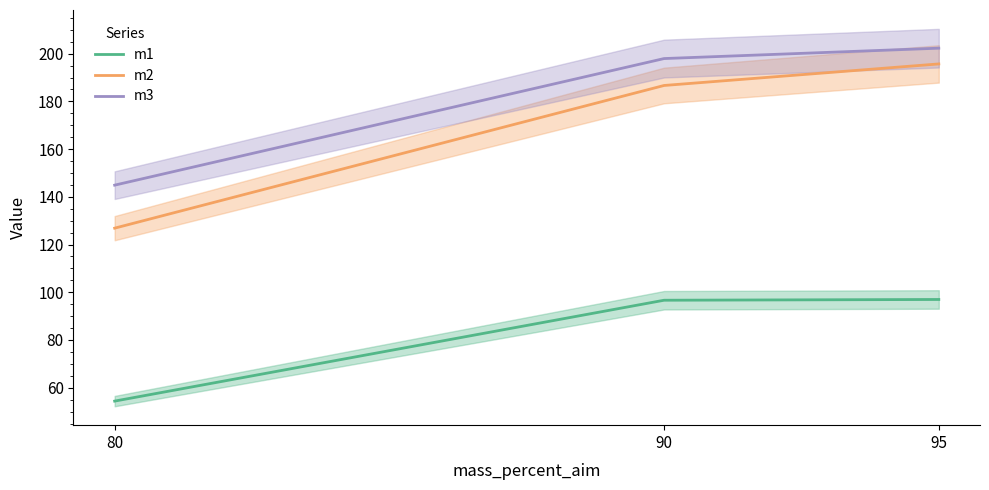

Is it true that m3 equals 132.9 at 90?

False